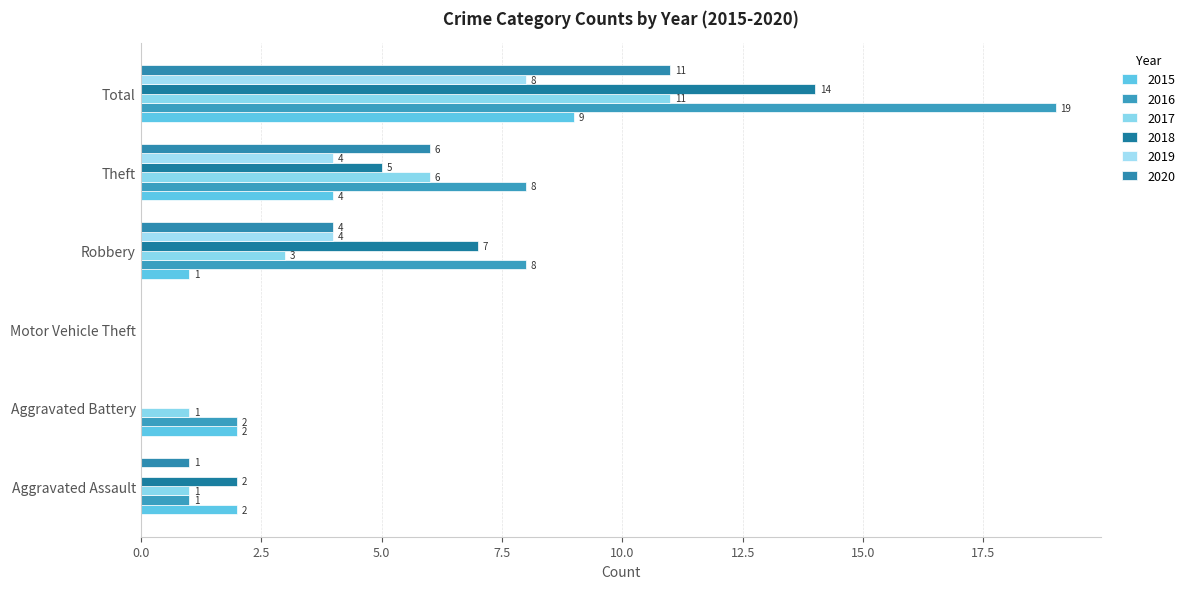

How many data points does each series have?

6